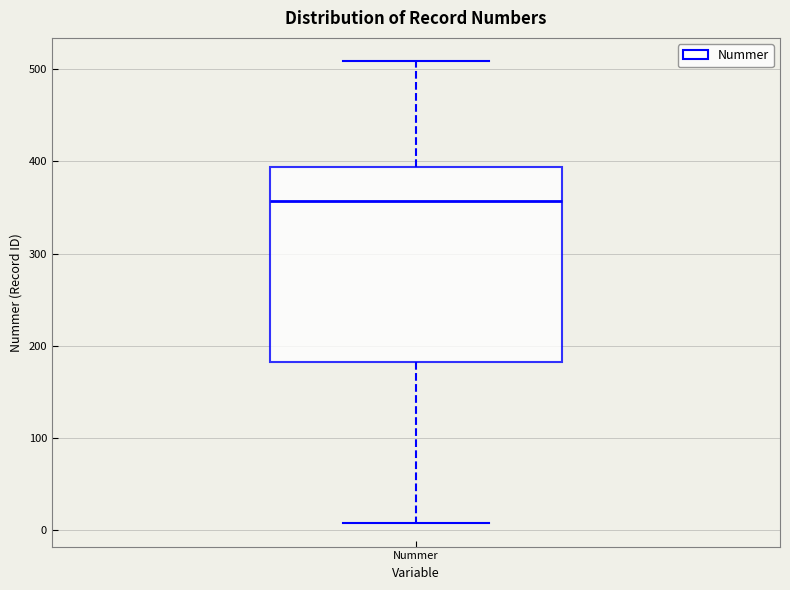

Where does the upper whisker of the box for Nummer end on the y-axis? The values are not printed on the chart, so give them approximately, as read against the axis.

510